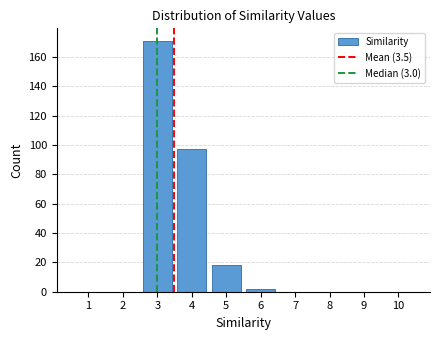

Reading right to left, what are all the values shown in this chart?

10=0	9=0	8=0	7=0	6=2	5=18	4=97	3=171	2=0	1=0